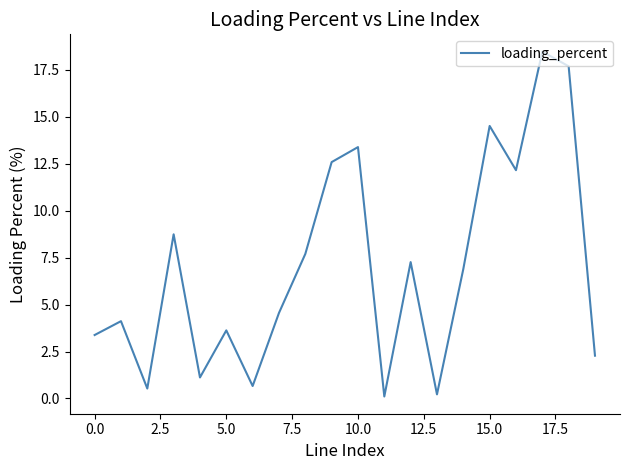

Reading right to left, what are all the values shown in this chart?

2.3	17.7	18.5	12.1	14.5	6.9	0.2	7.3	0.1	13.4	12.6	7.7	4.6	0.7	3.6	1.1	8.7	0.5	4.1	3.4